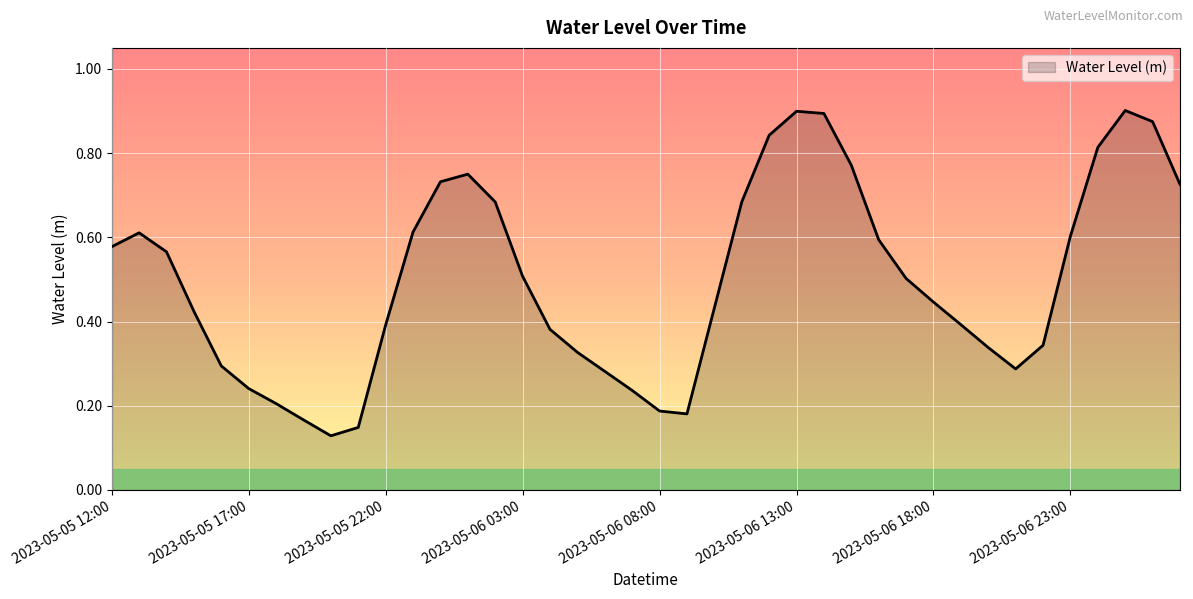

How many lines are shown in the chart?

1